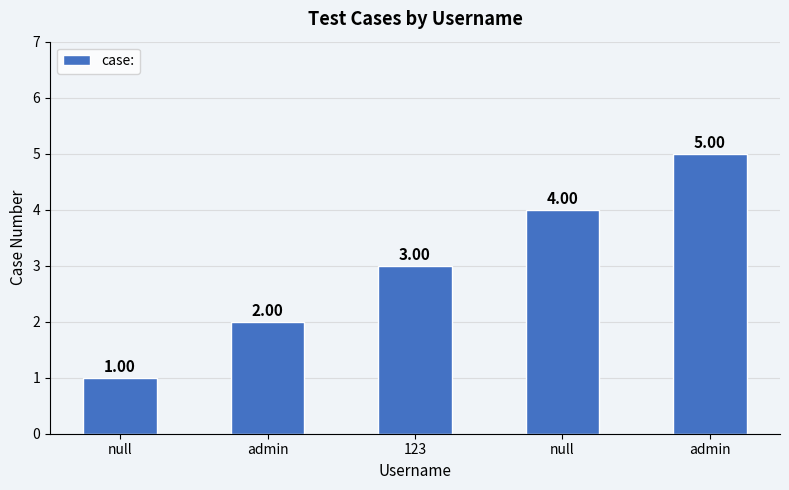

How many series are shown in this chart?

1